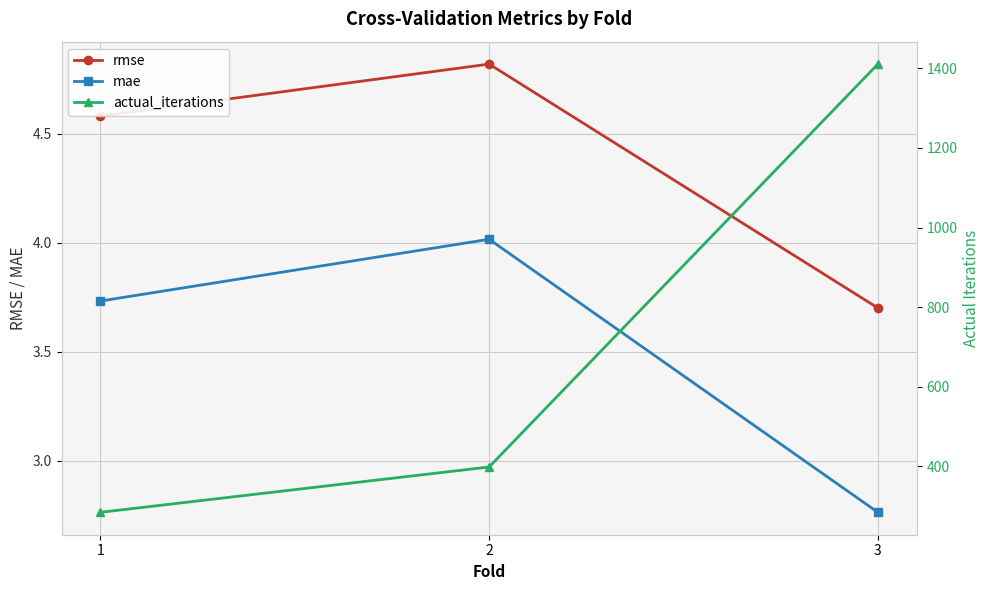

Reading left to right, what are all the values shown in this chart?

rmse: 1=4.6	2=4.8	3=3.7
mae: 1=3.7	2=4.0	3=2.8
actual_iterations: 1=284.0	2=398.0	3=1411.0